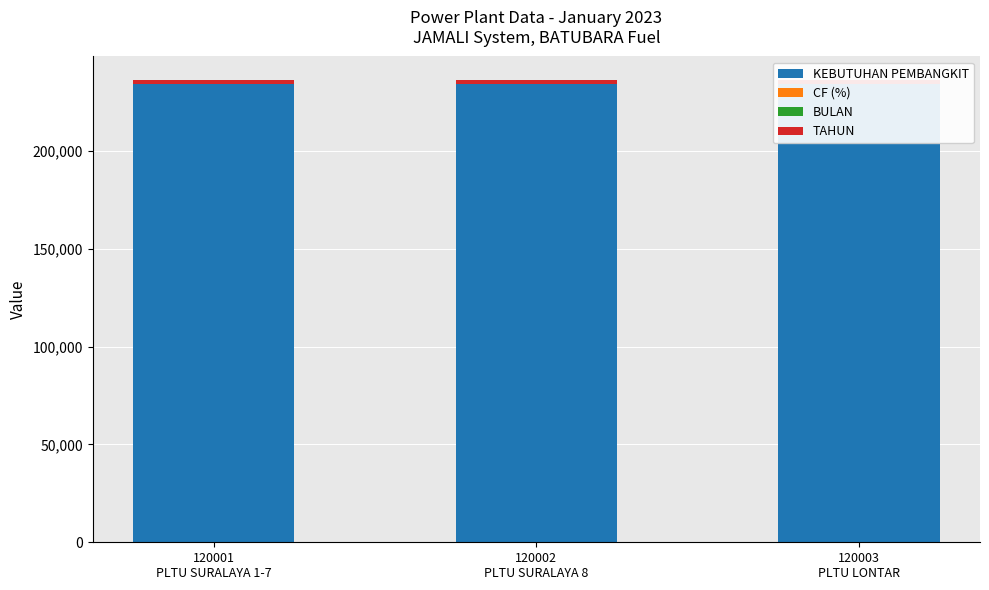

At which label does KEBUTUHAN PEMBANGKIT reach its minimum?

120001
PLTU SURALAYA 1-7